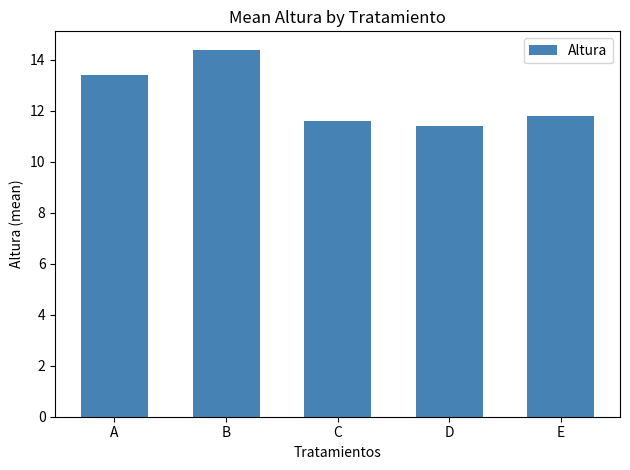

How many bars are there in total?

5